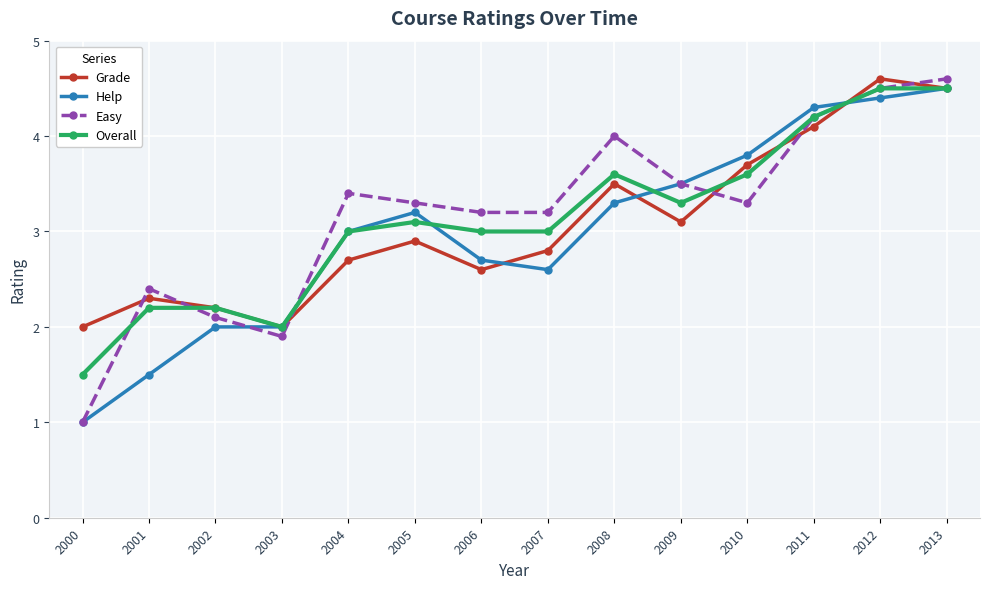

The value of Grade at 2011 is 1.5. True or false?

False